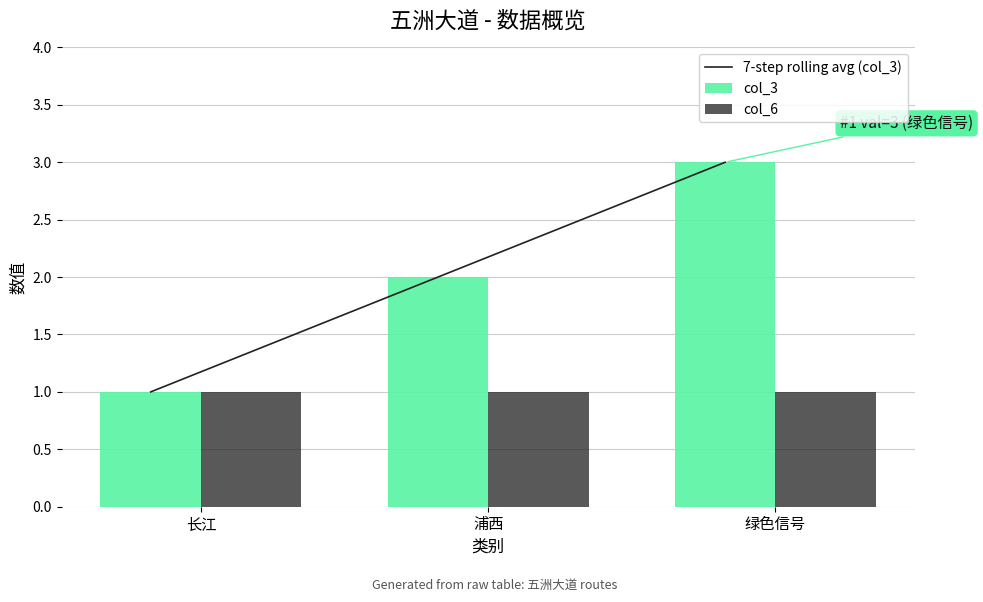

Are the bars horizontal?

No